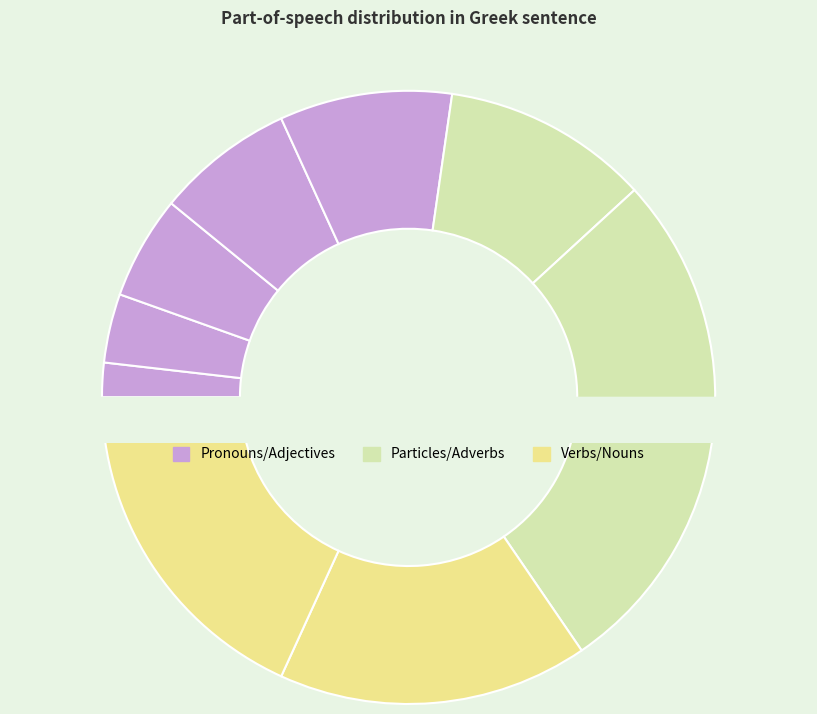

Count the number of slices in the pie.

10